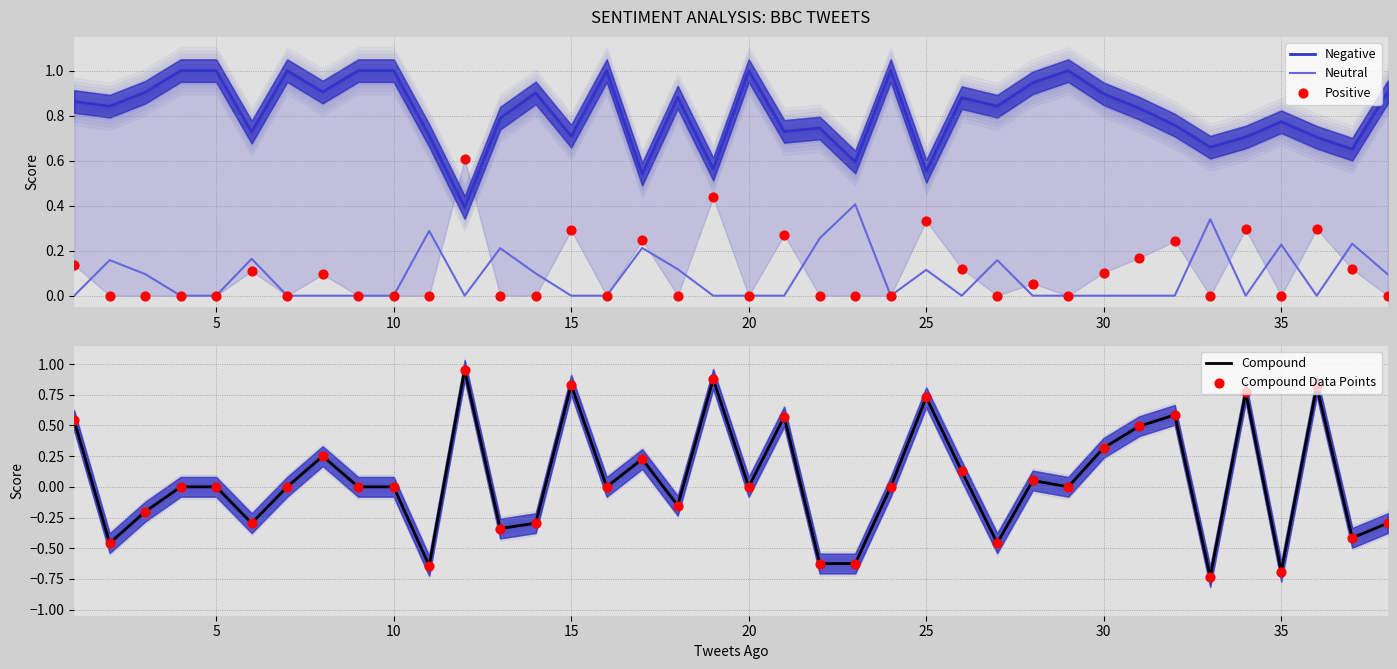

Which series has the largest Y range (max minus min)?

Compound